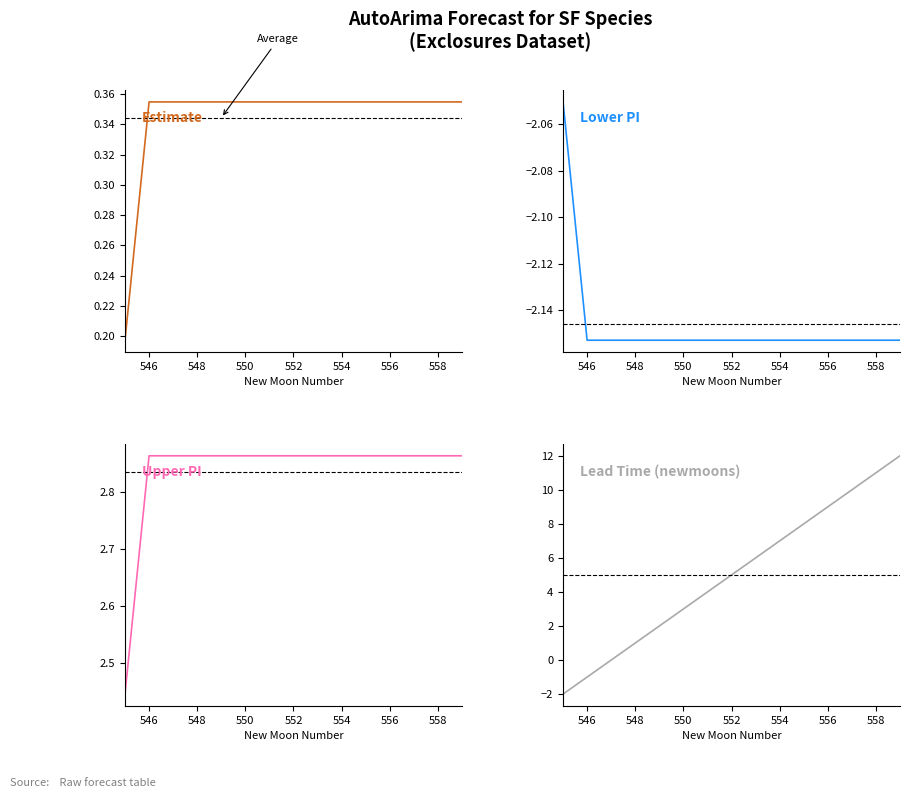

What is the sum of all lead_time_newmoons values?

75.0